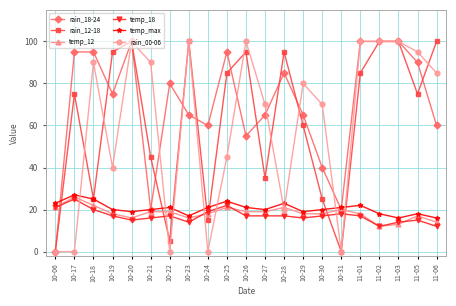

Reading left to right, extract all data points from this chart.

rain_18-24: 0	95	95	75	100	20	80	65	60	95	55	65	85	65	40	20	100	100	100	90	60
rain_12-18: 0	75	25	95	100	45	5	100	15	85	95	35	95	60	25	0	85	100	100	75	100
temp_12: 21	26	22	18	16	19	19	16	18	21	19	19	21	18	18	20	18	12	13	17	14
temp_18: 21	25	20	17	15	16	17	14	19	22	17	17	17	16	17	18	17	12	14	15	12
temp_max: 23	27	25	20	19	20	21	17	21	24	21	20	23	19	20	21	22	18	16	18	16
rain_00-06: 0	0	90	40	100	90	0	100	0	45	100	70	20	80	70	0	100	100	100	95	85